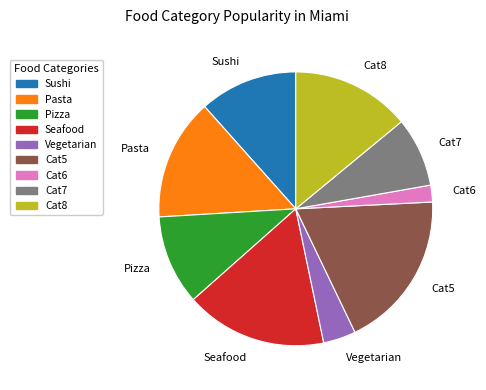

Does Cat7 account for over 50% of the chart?

No